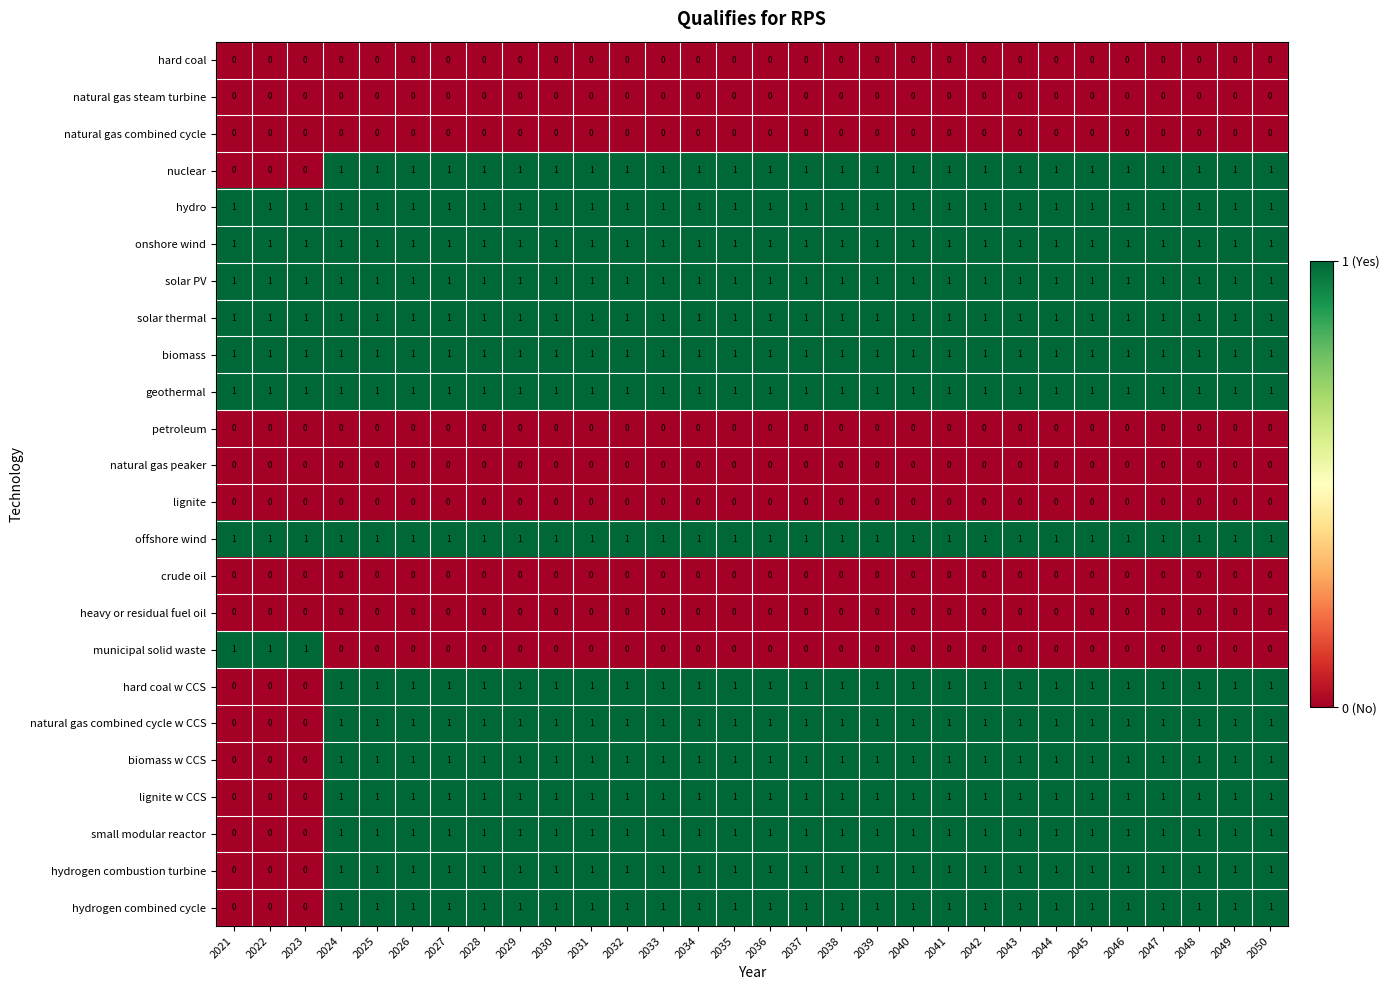

What is the total value across all series at 2036?

15